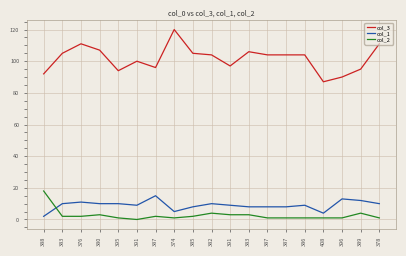

Is this an area chart (filled region under the line)?

No